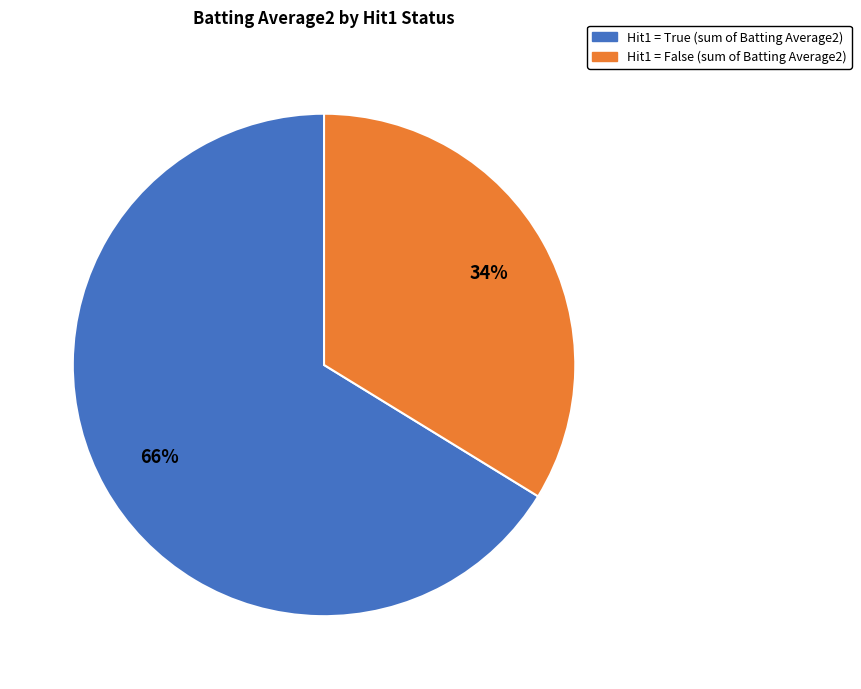

Does any single category account for the majority?

Yes